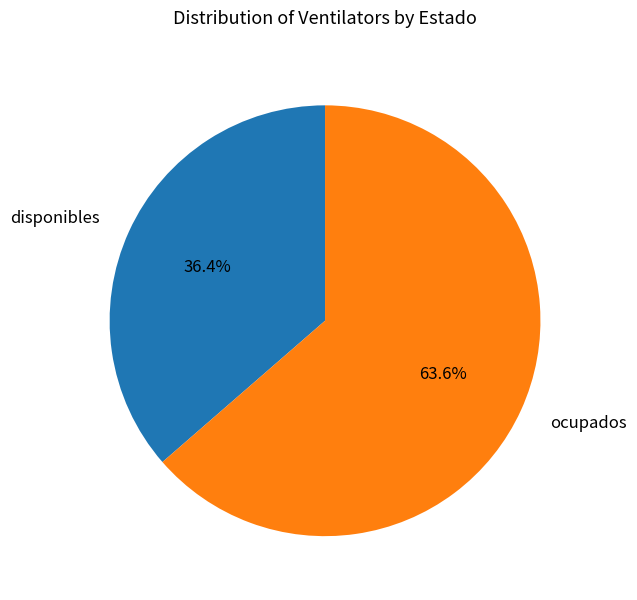

Rank the categories by value from lowest to highest.

disponibles, ocupados